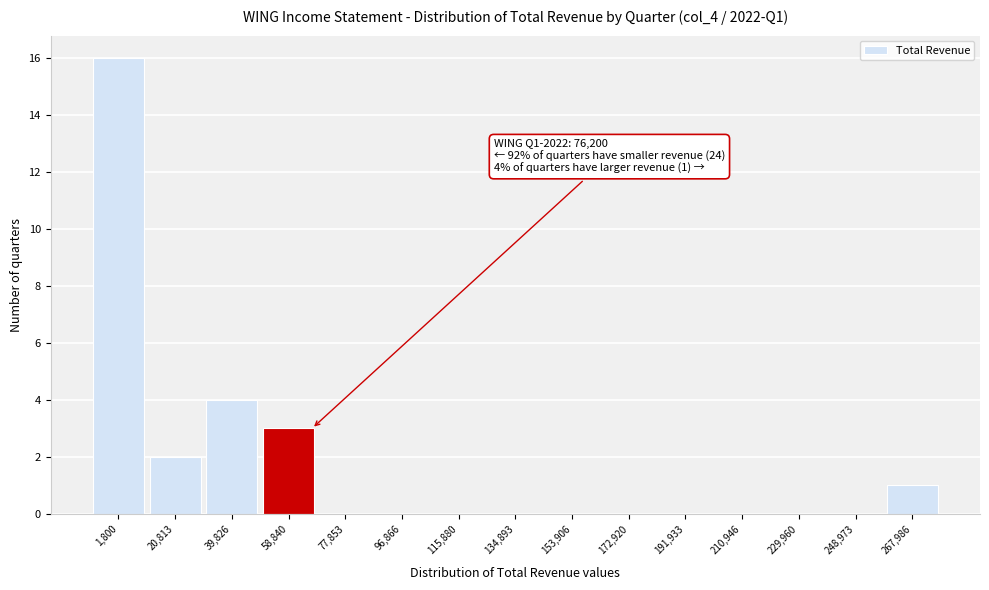

Reading right to left, what are all the values shown in this chart?

267,986=1	248,973=0	229,960=0	210,946=0	191,933=0	172,920=0	153,906=0	134,893=0	115,880=0	96,866=0	77,853=0	58,840=3	39,826=4	20,813=2	1,800=16